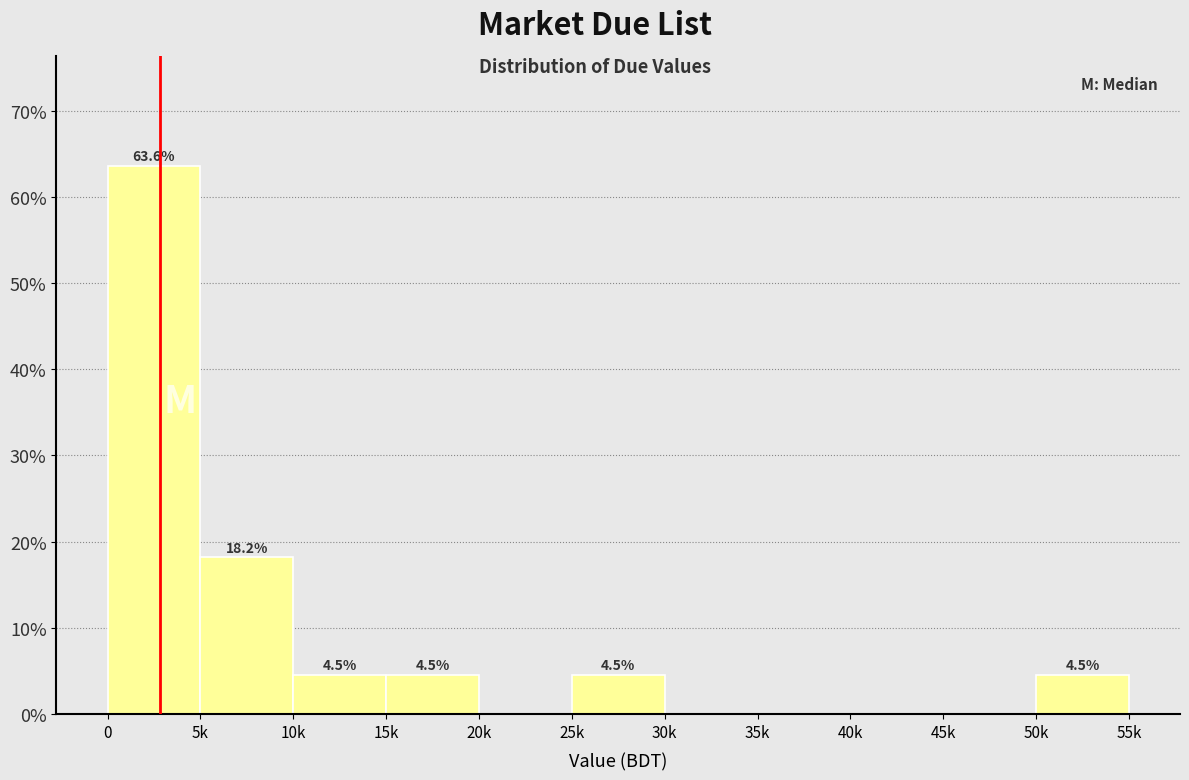

Reading left to right, list all the values displayed in this chart.

0=63.6	5k=18.2	10k=4.5	15k=4.5	20k=0.0	25k=4.5	30k=0.0	35k=0.0	40k=0.0	45k=0.0	50k=4.5